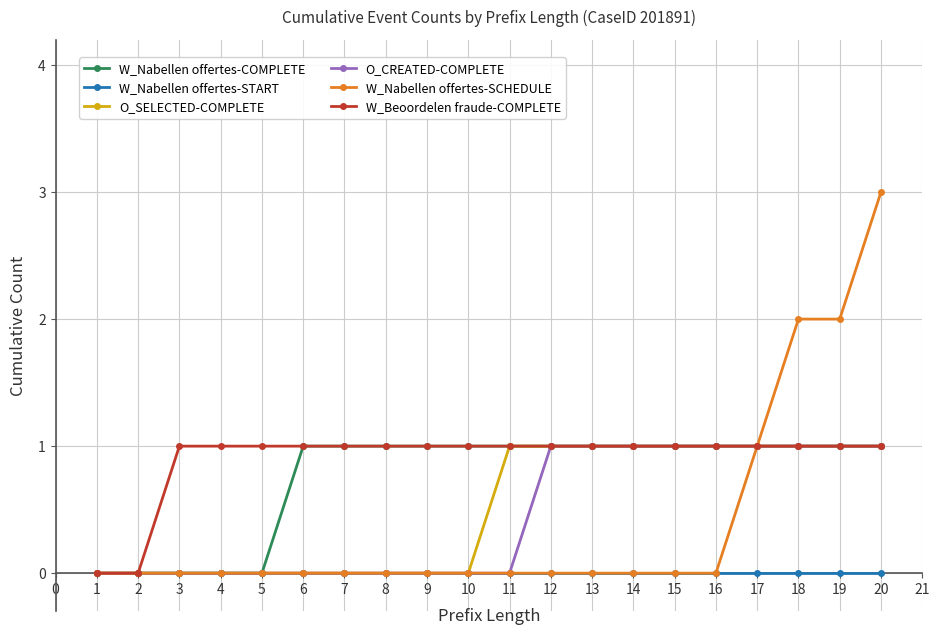

What is the greatest value displayed?

3